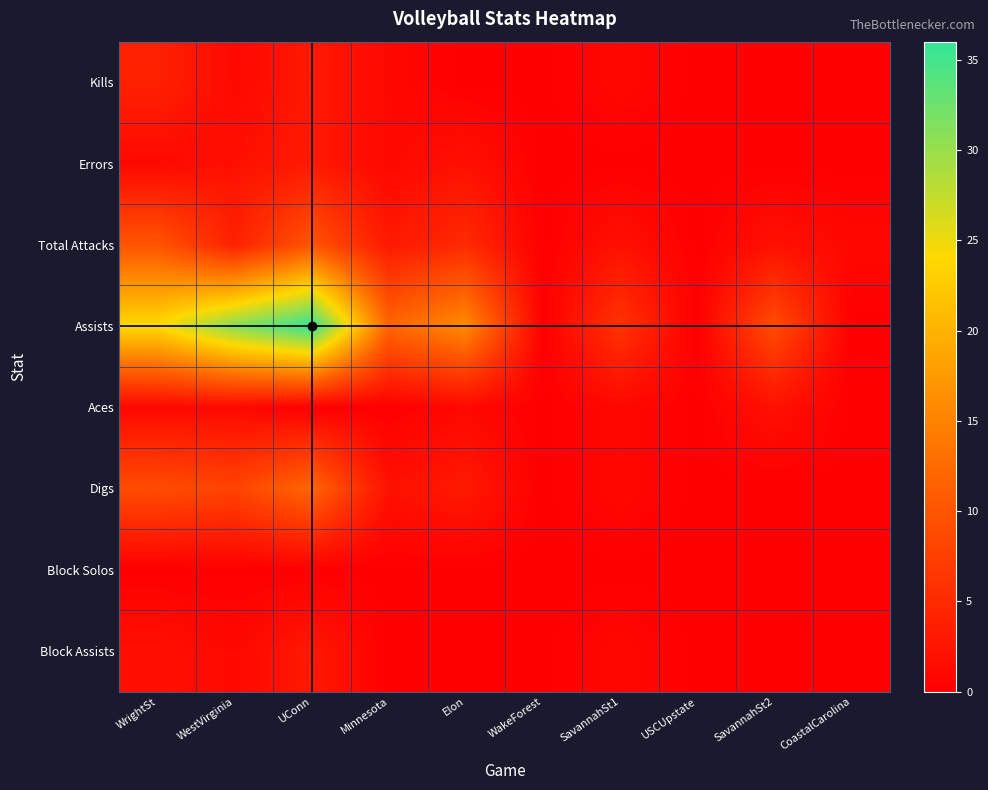

At which category does the chart reach its peak across all series?

UConn